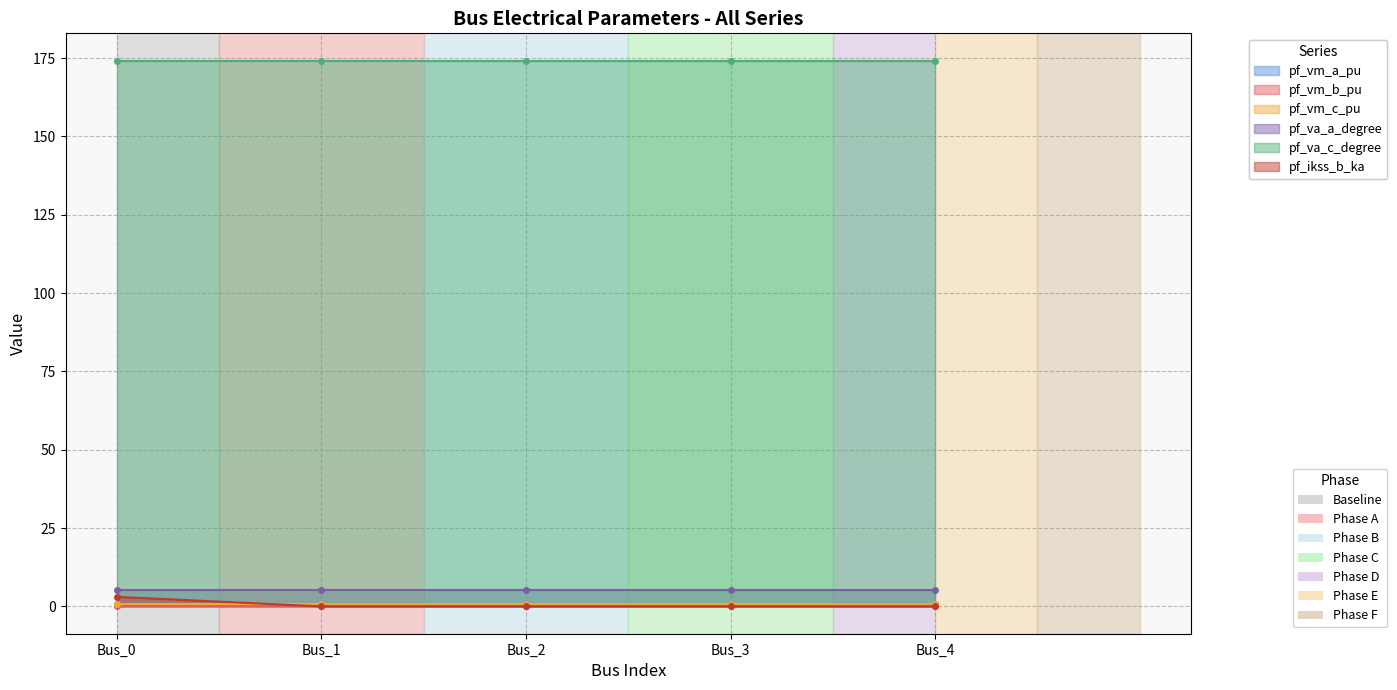

At which label does pf_va_a_degree reach its minimum?

Bus_1